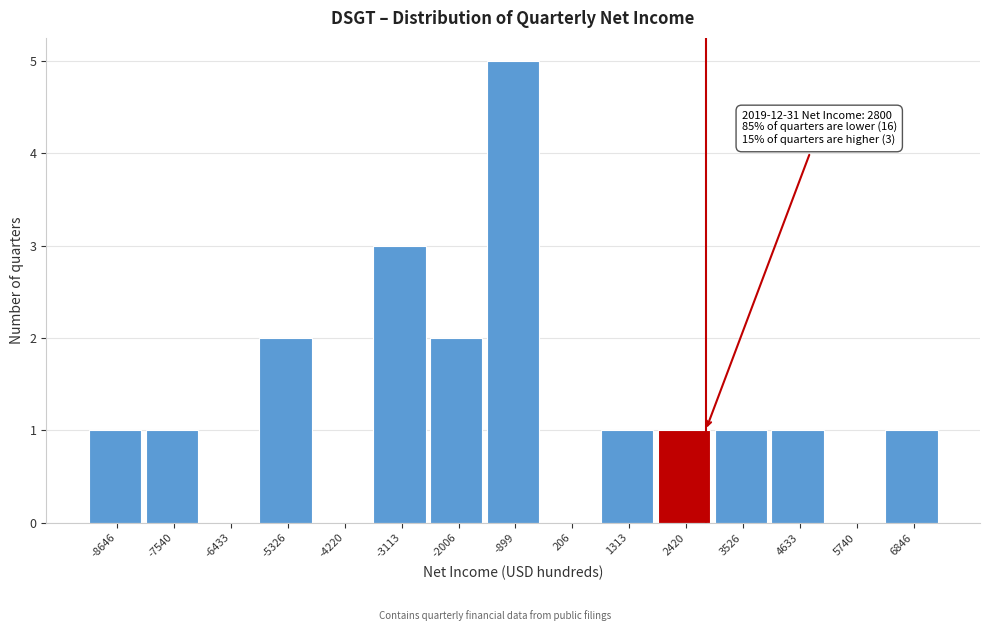

Over which range of the x-axis is the bar tallest?

-1400 to -400